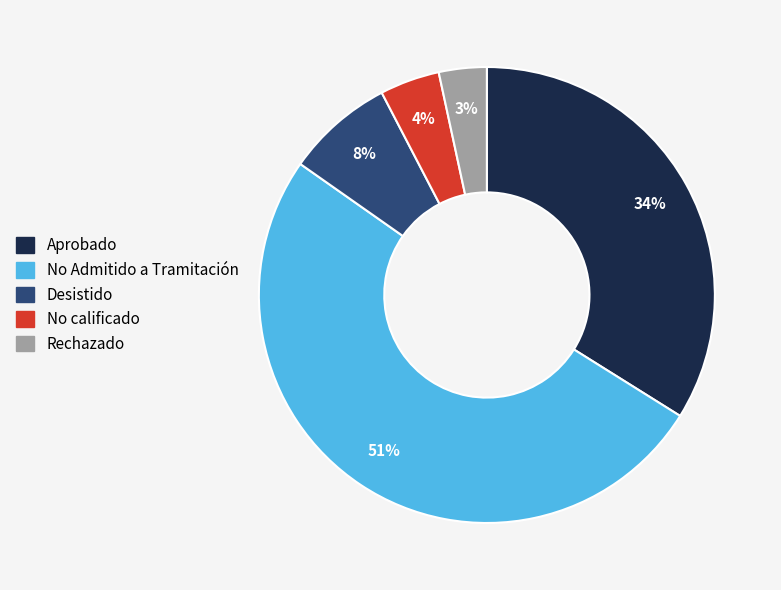

True or false: No calificado accounts for 14% of the total.

False